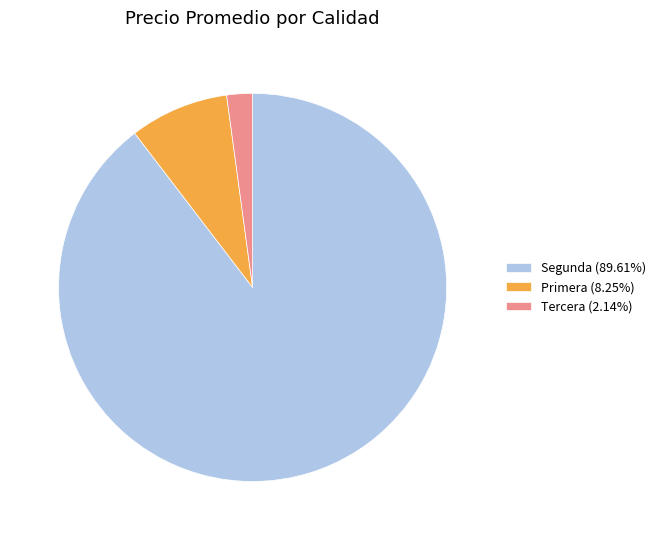

Count the number of slices in the pie.

3